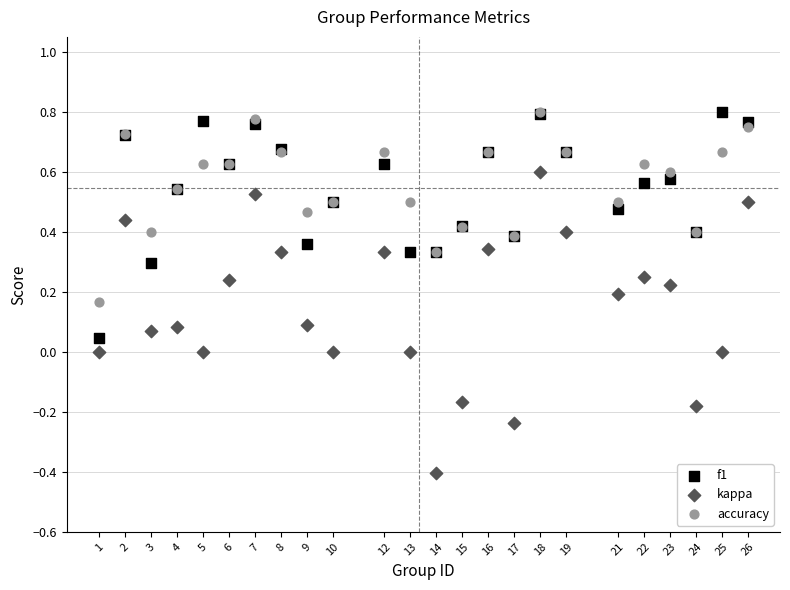

What are all the series names shown in the legend?

f1, kappa, accuracy